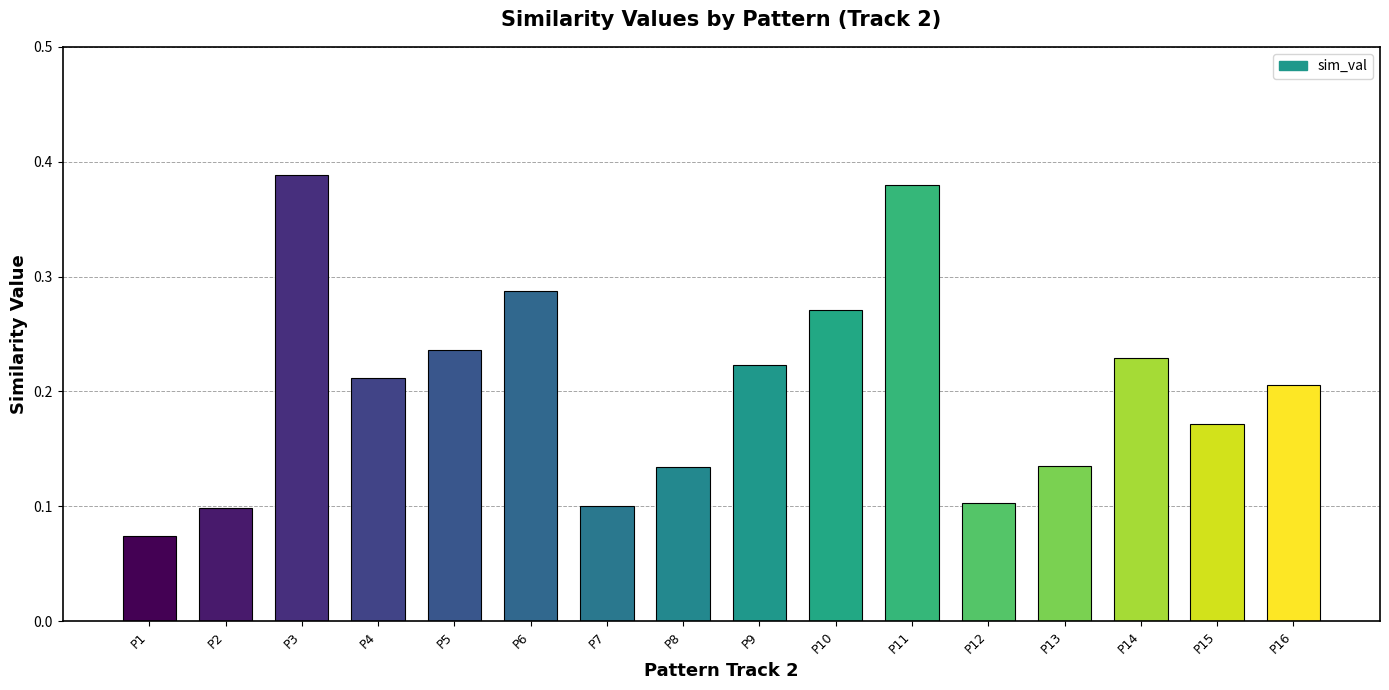

What is the sum of the values at P10 and P16?

0.5